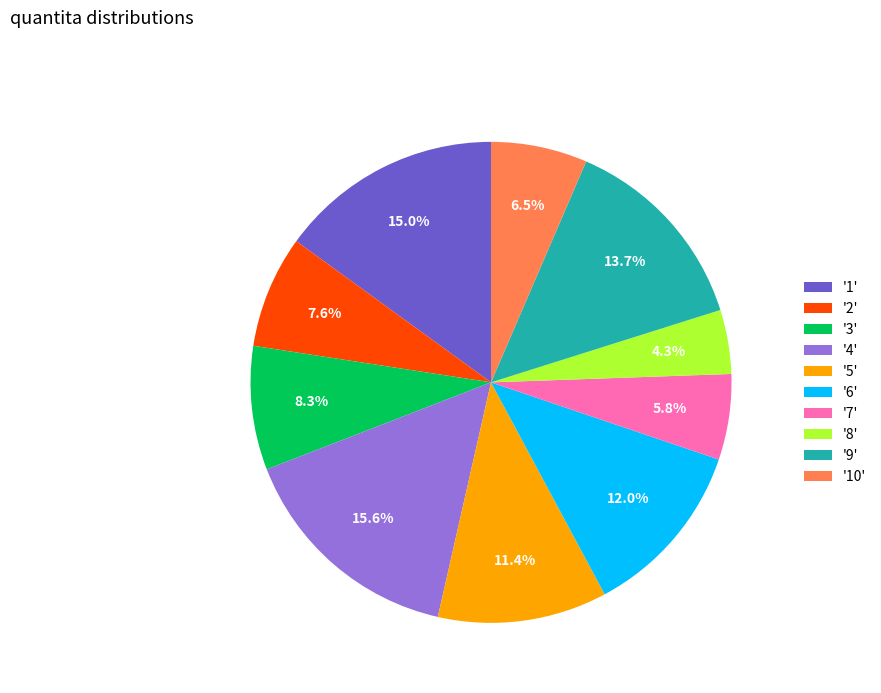

Which has a higher value, '8' or '6'?

'6'